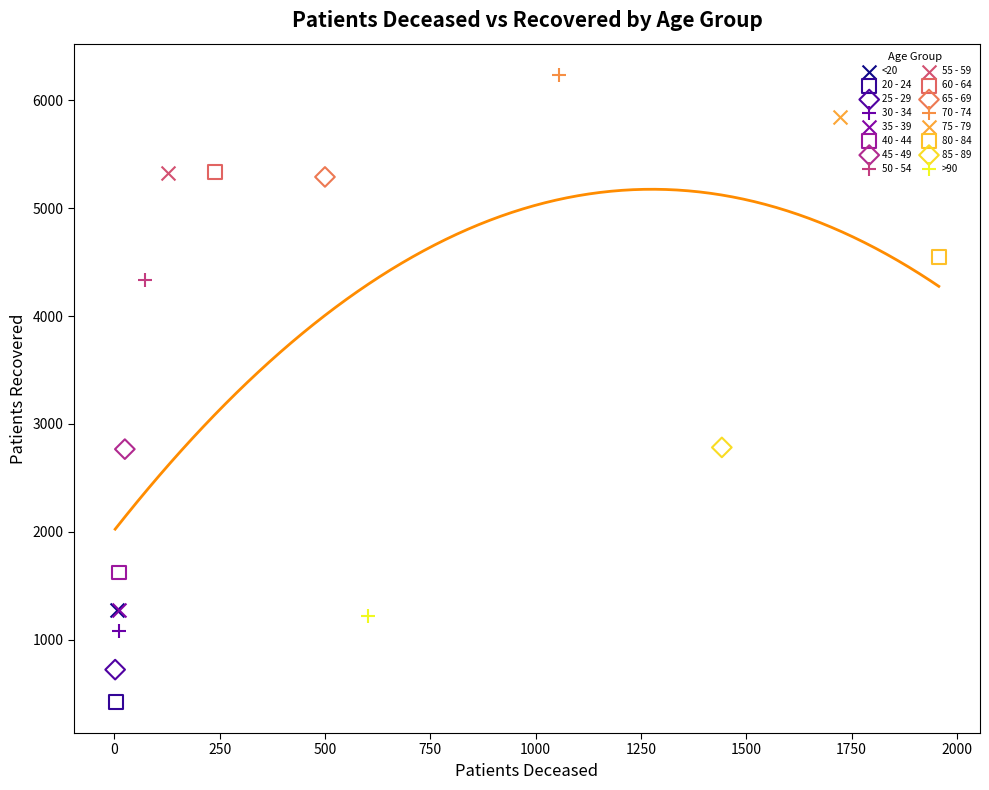

Which series contains the highest Y value?

70 - 74